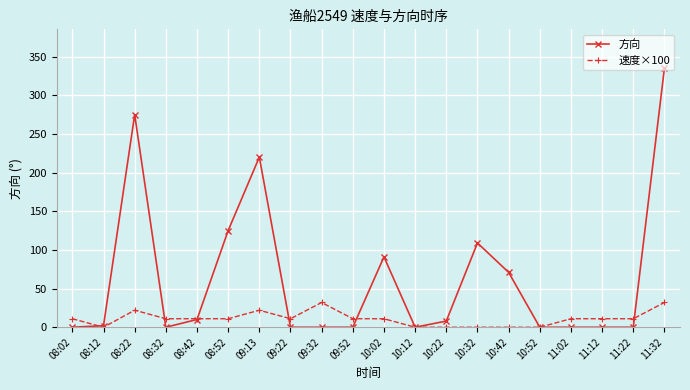

At how many categories does at least one series exceed 179?

3